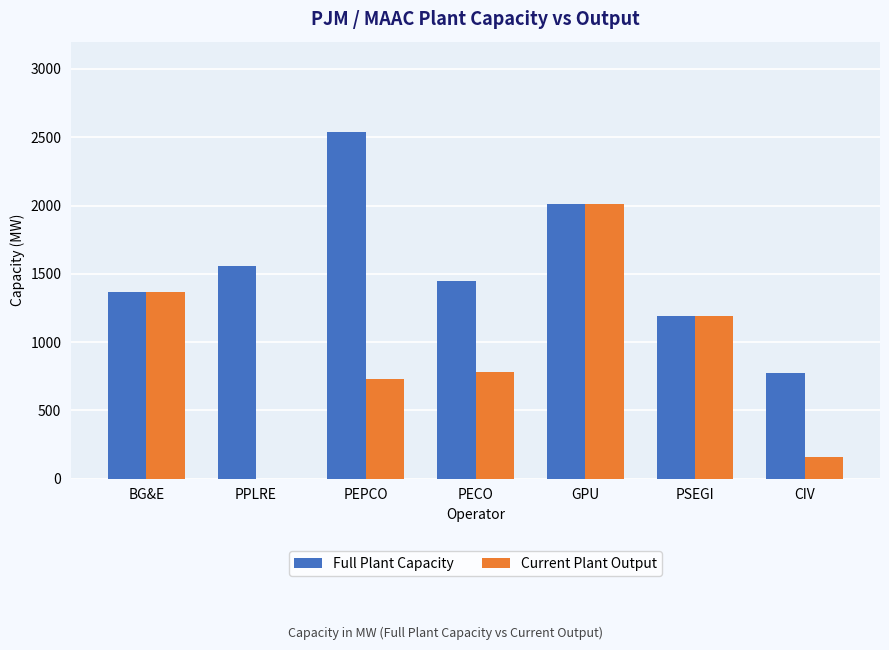

What value does the Full Plant Capacity series have at PEPCO?

2541